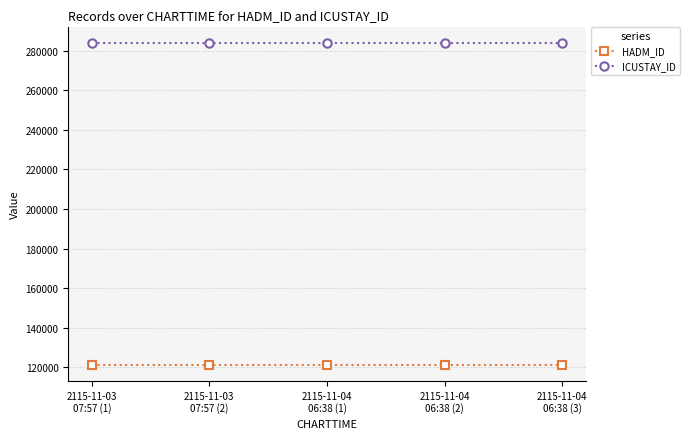

Rank the series at 2115-11-04
06:38 (1) from lowest to highest value.

HADM_ID, ICUSTAY_ID